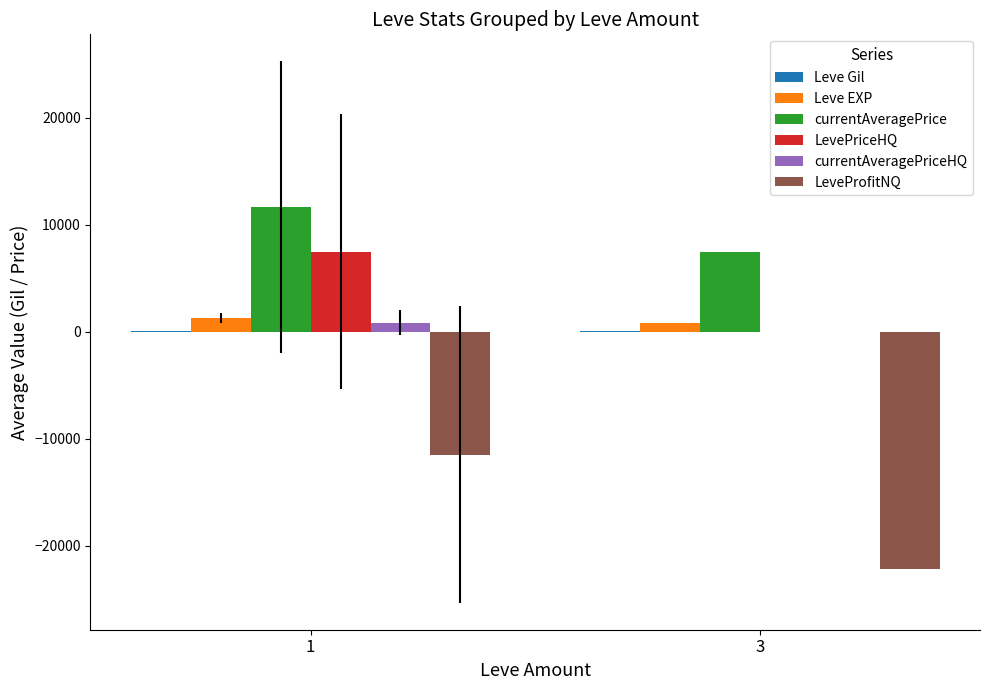

What is the sum of all Leve EXP values?

2096.0